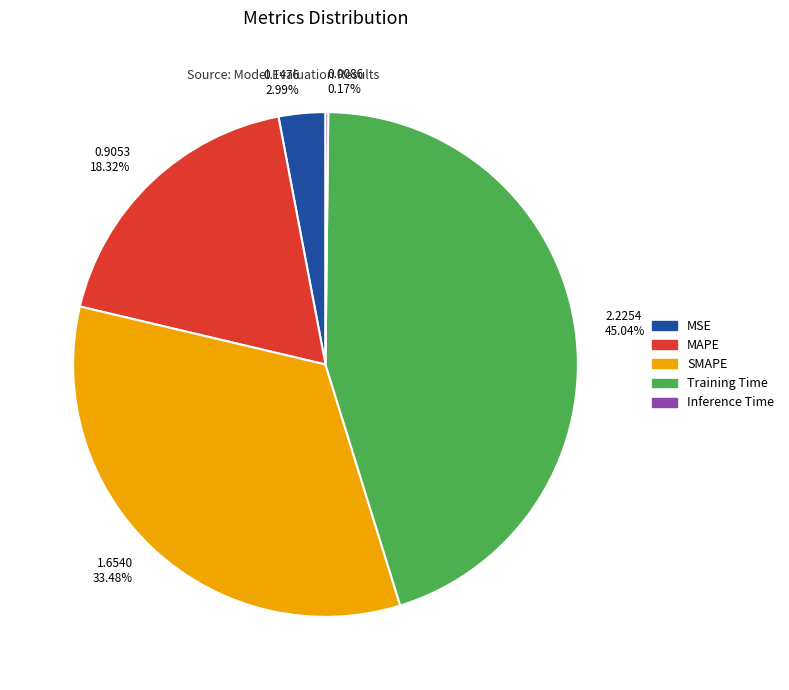

To the nearest percent, what is the average slice percentage?

20%